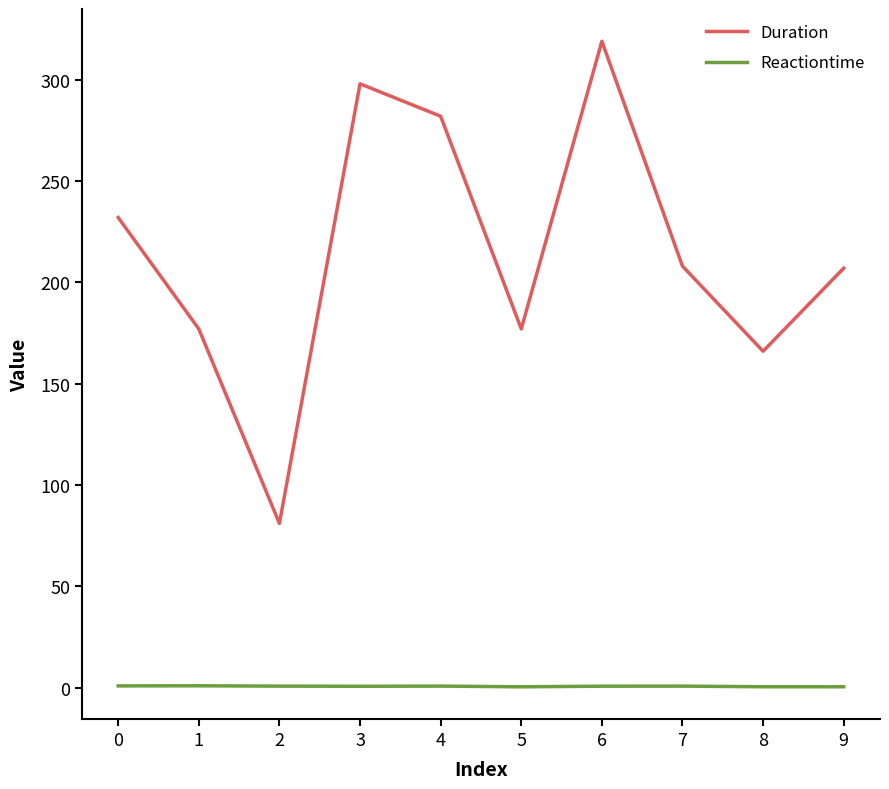

What is the difference between the maximum and minimum values in the Duration series?

238.0